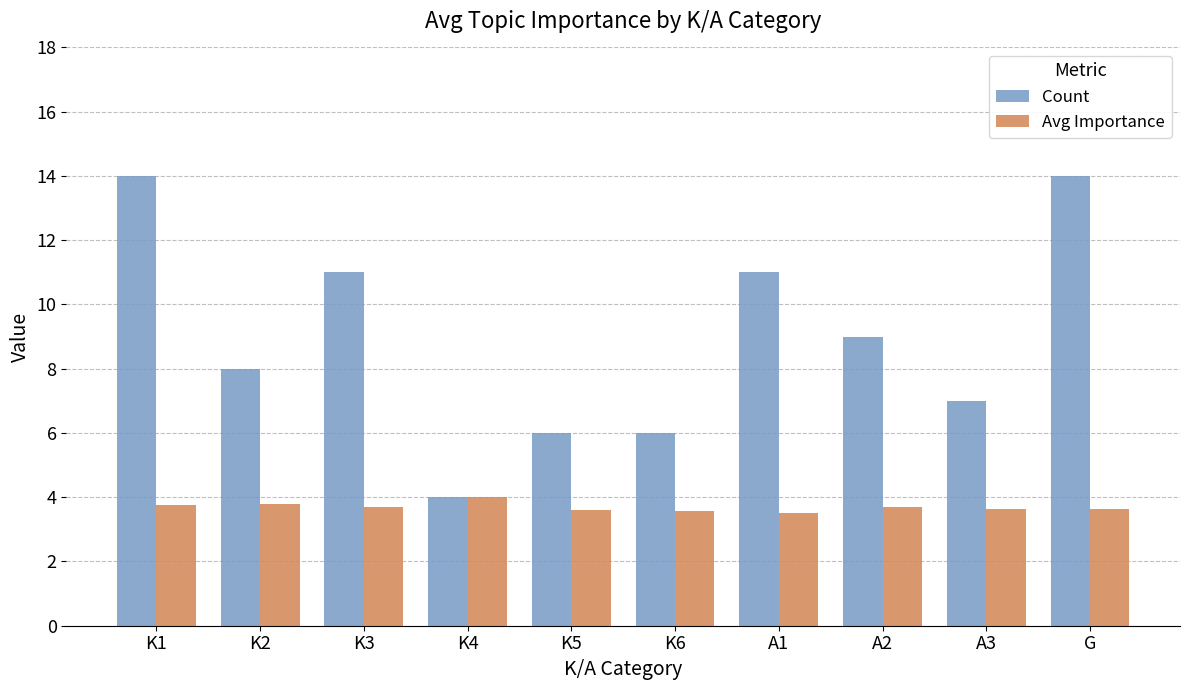

What is the sum of the Avg Importance values at G and K2?

7.4